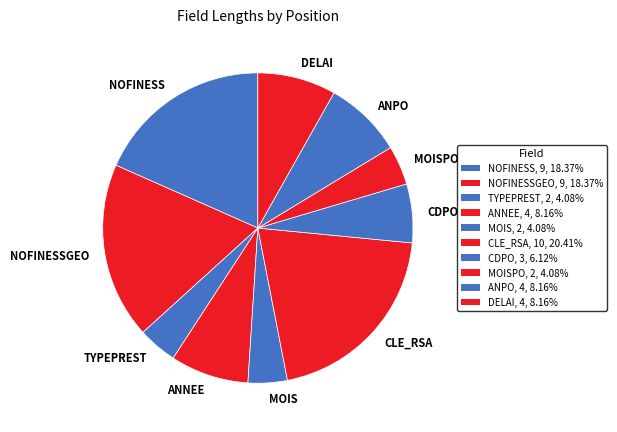

Is there a majority slice in this chart?

No